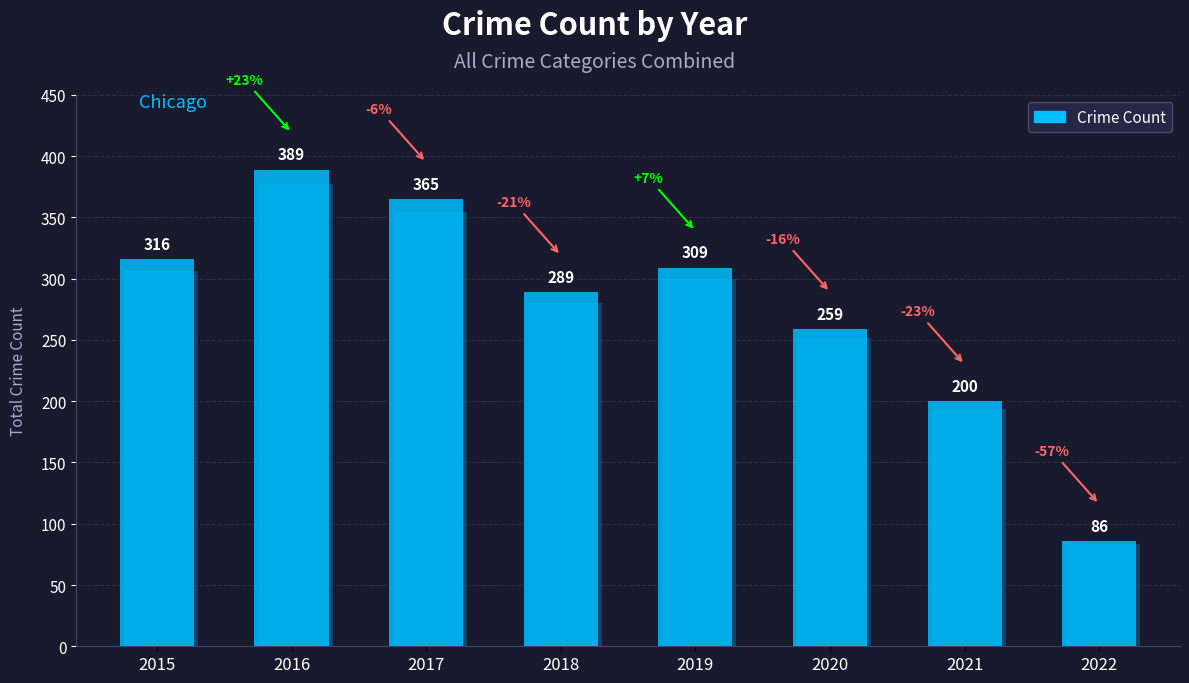

Rank the categories by value from highest to lowest.

2016, 2017, 2015, 2019, 2018, 2020, 2021, 2022